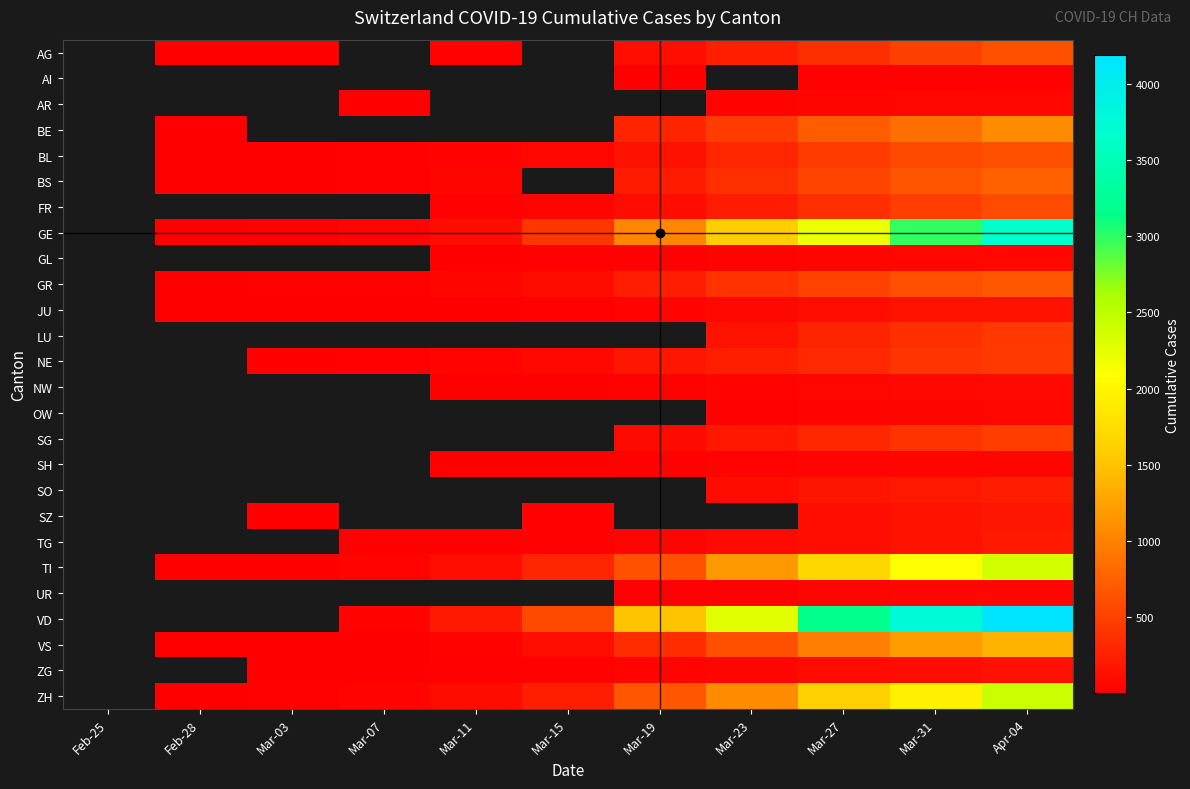

What is the maximum value shown in the chart?

4186.0